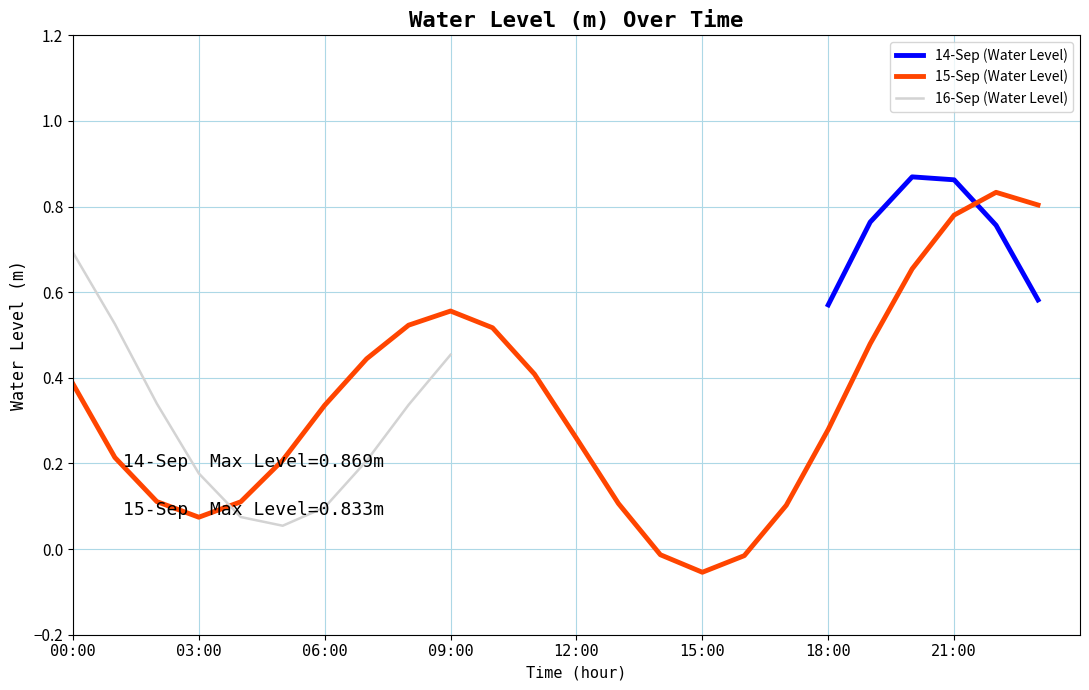

How many interior local peaks (higher than both neighbors) does the data have?

3